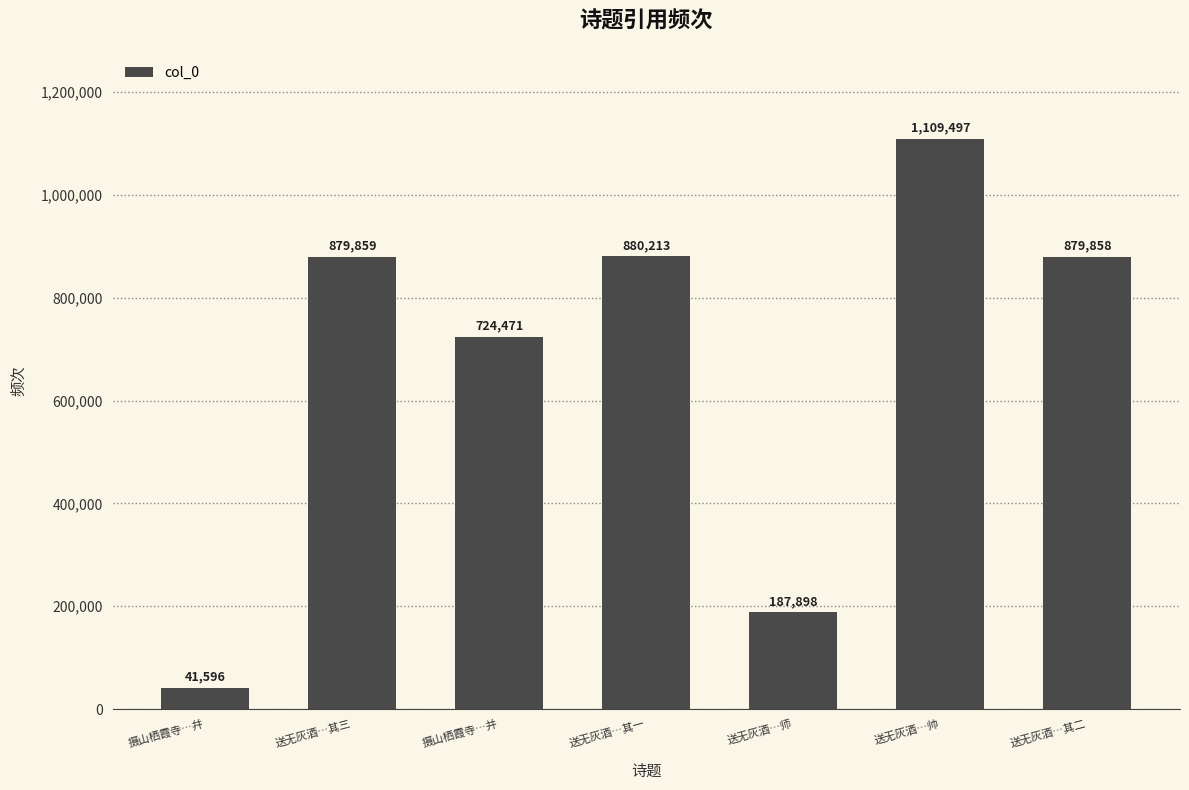

Read the value at 摄山栖霞寺…幷, to the nearest 50.

41600